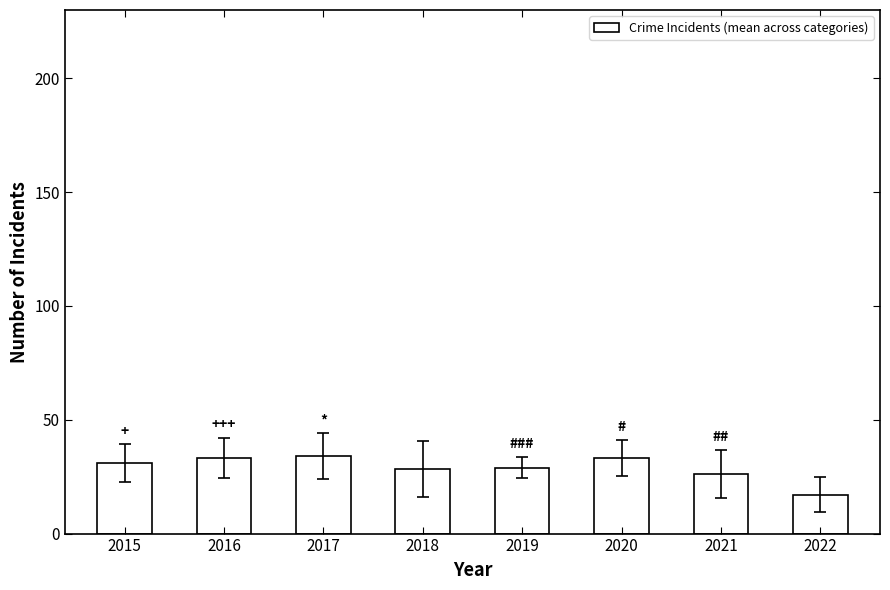

What is the maximum value shown in the chart?

34.0